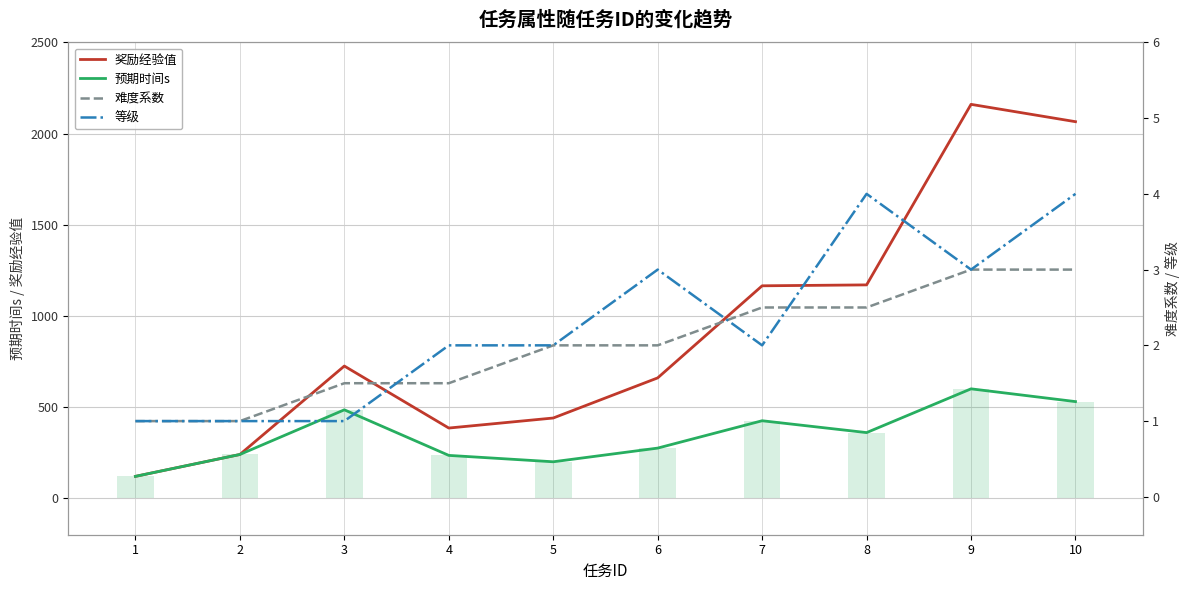

Count the number of data series in this chart.

5